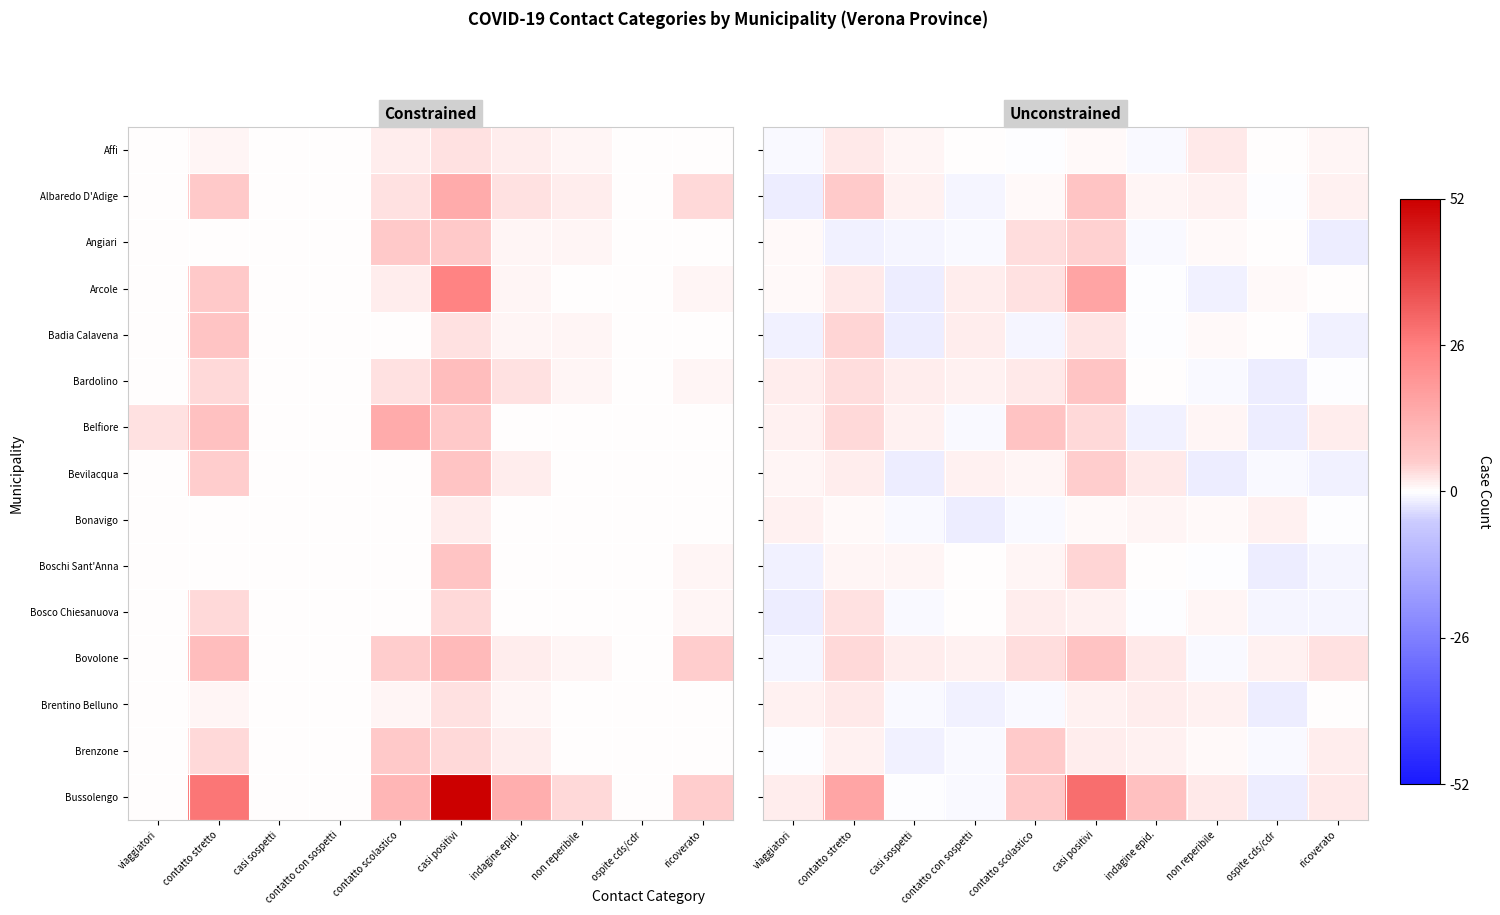

At which label does Bosco Chiesanuova reach its peak?

contatto stretto